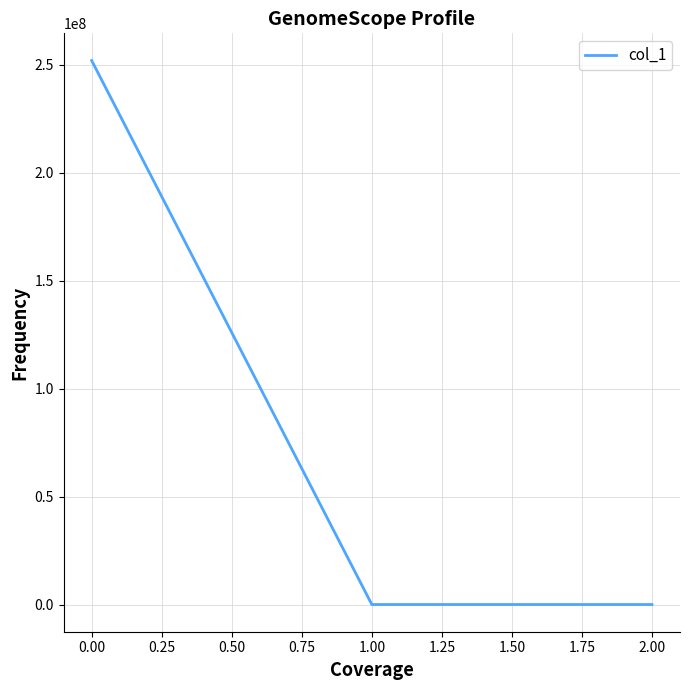

The chart shows a value of 252001166.2 at 0.00. True or false?

True